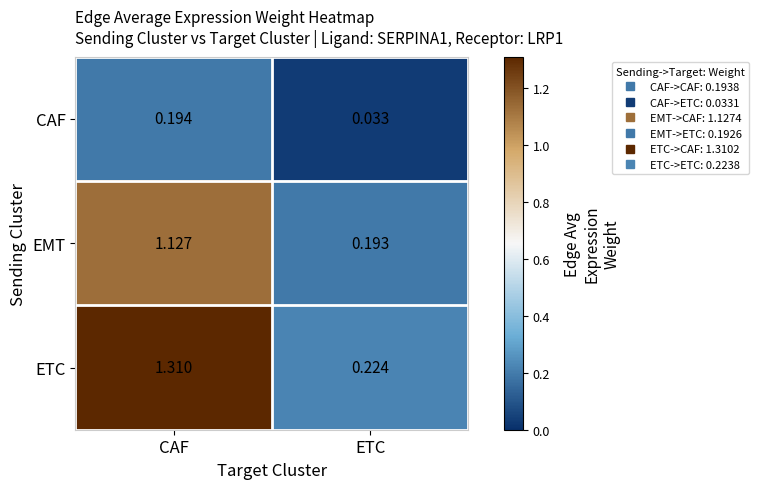

At which label is ETC closest to 0?

ETC